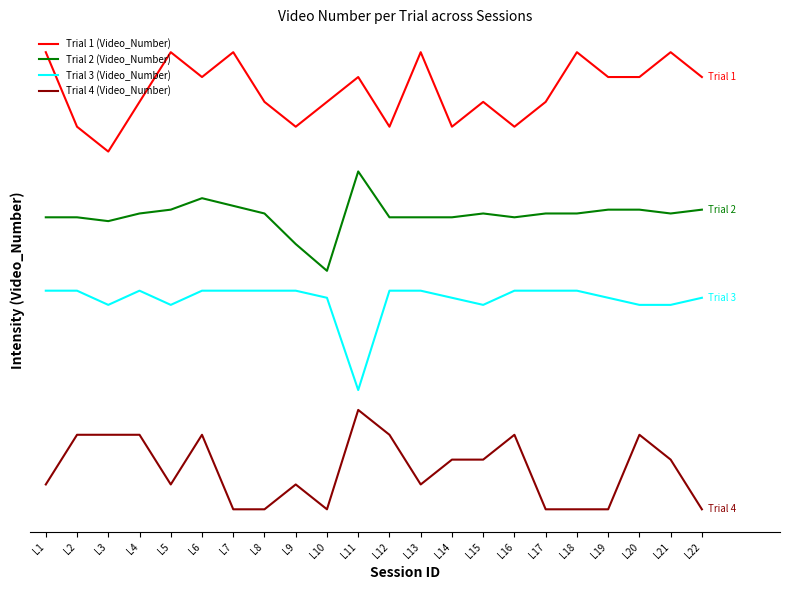

Which has a higher value, L21 or L1?

L21